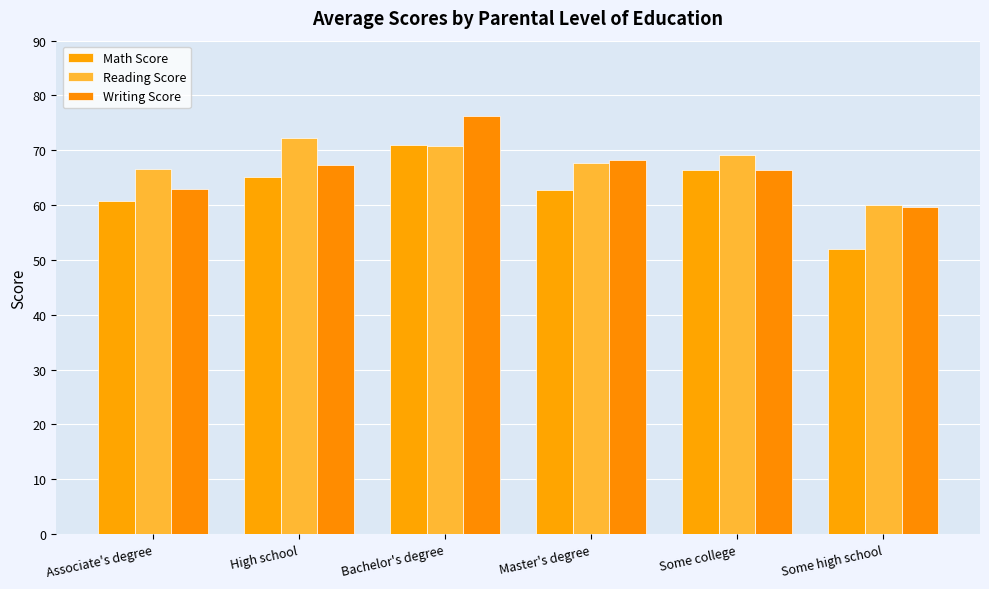

Reading right to left, what are all the values shown in this chart?

Math Score: Some high school=52.0	Some college=66.5	Master's degree=62.8	Bachelor's degree=71.0	High school=65.2	Associate's degree=60.7
Reading Score: Some high school=60.0	Some college=69.1	Master's degree=67.7	Bachelor's degree=70.7	High school=72.2	Associate's degree=66.6
Writing Score: Some high school=59.7	Some college=66.4	Master's degree=68.2	Bachelor's degree=76.3	High school=67.3	Associate's degree=62.9